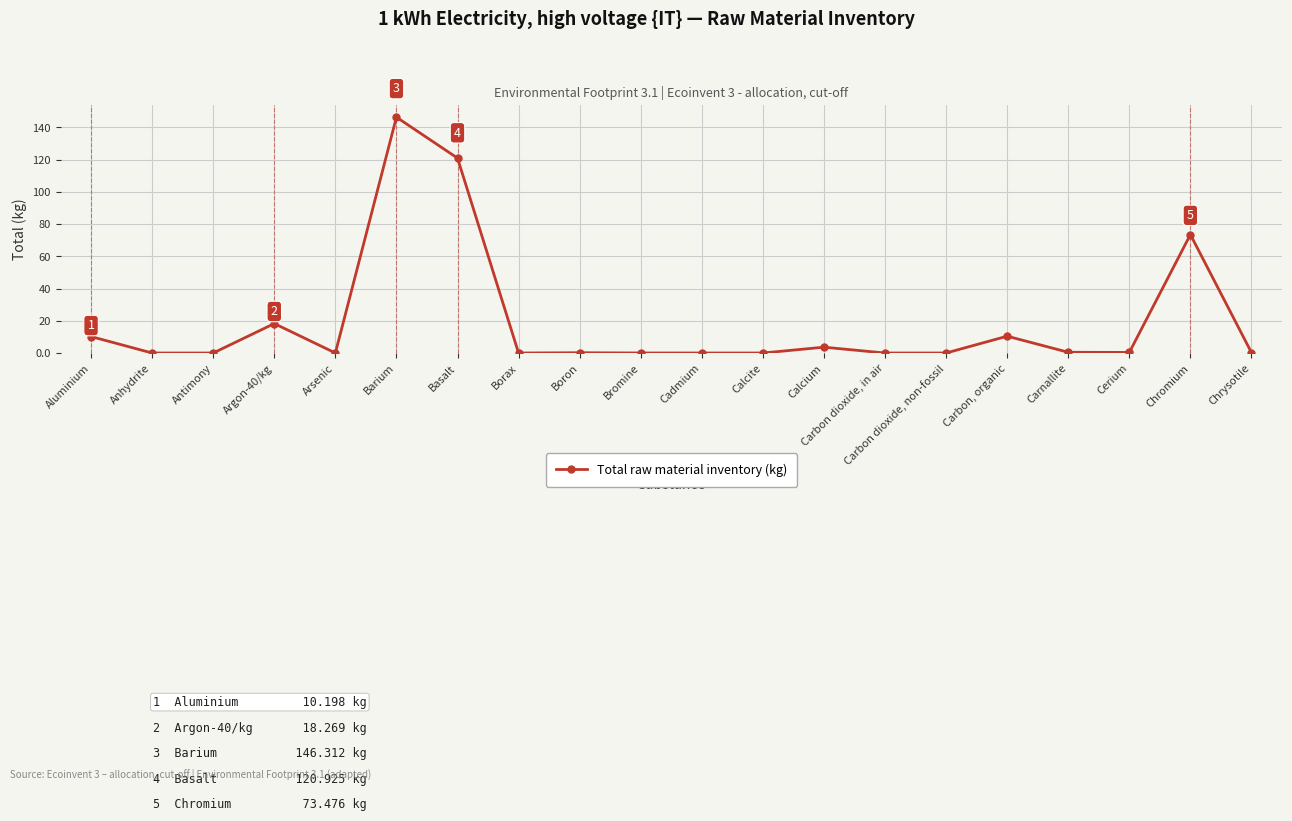

Approximately how many times larger is the value at Barium compared to Argon-40/kg?

8.0